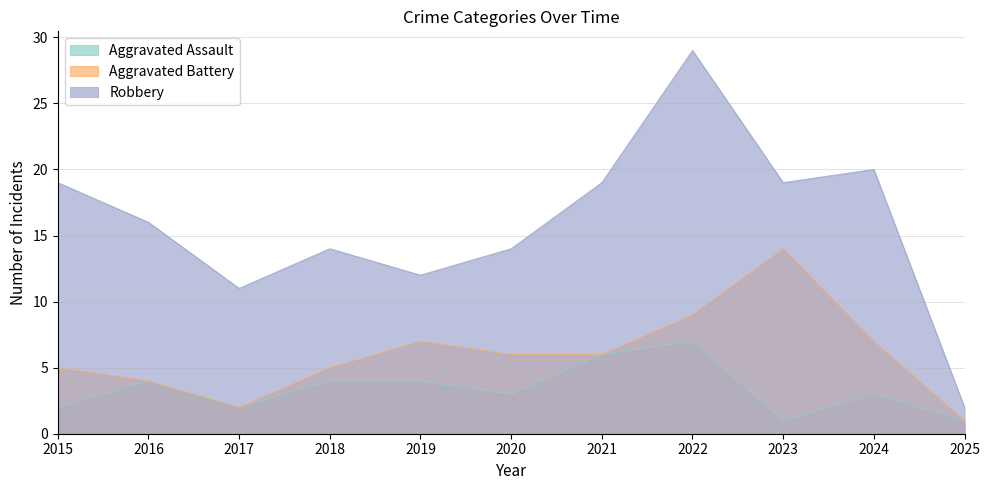

What is the difference between the maximum and minimum values in the Aggravated Assault series?

6